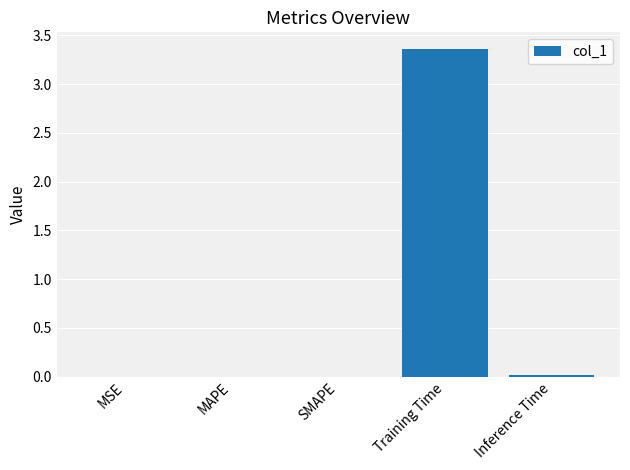

Does the chart contain stacked bars?

No